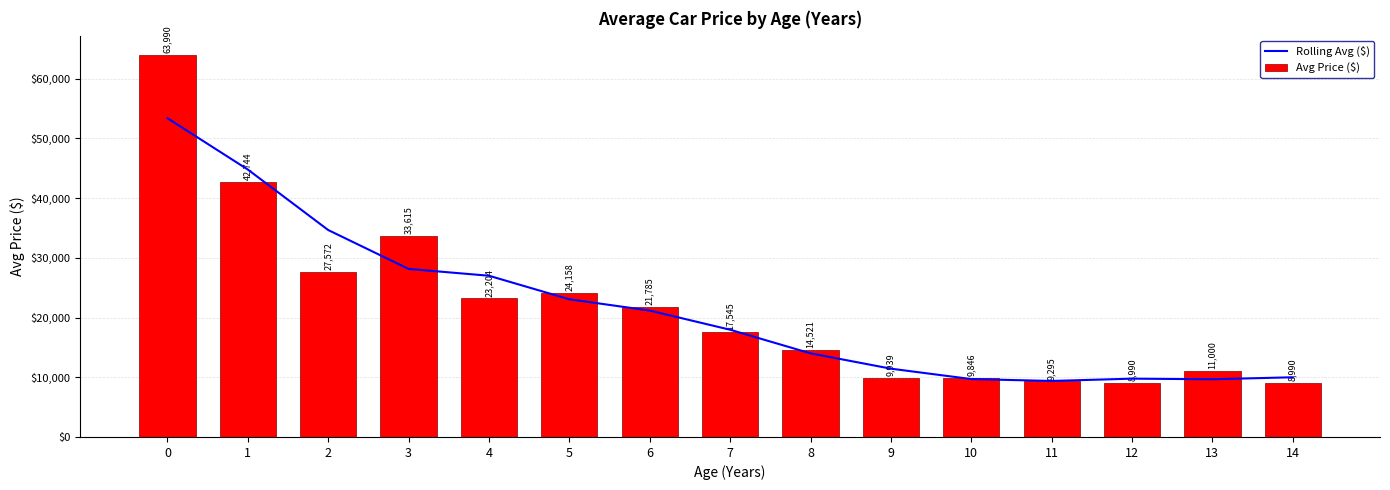

List the labels in order of Rolling Avg ($) value, largest first.

0, 1, 2, 3, 4, 5, 6, 7, 8, 9, 14, 12, 10, 13, 11